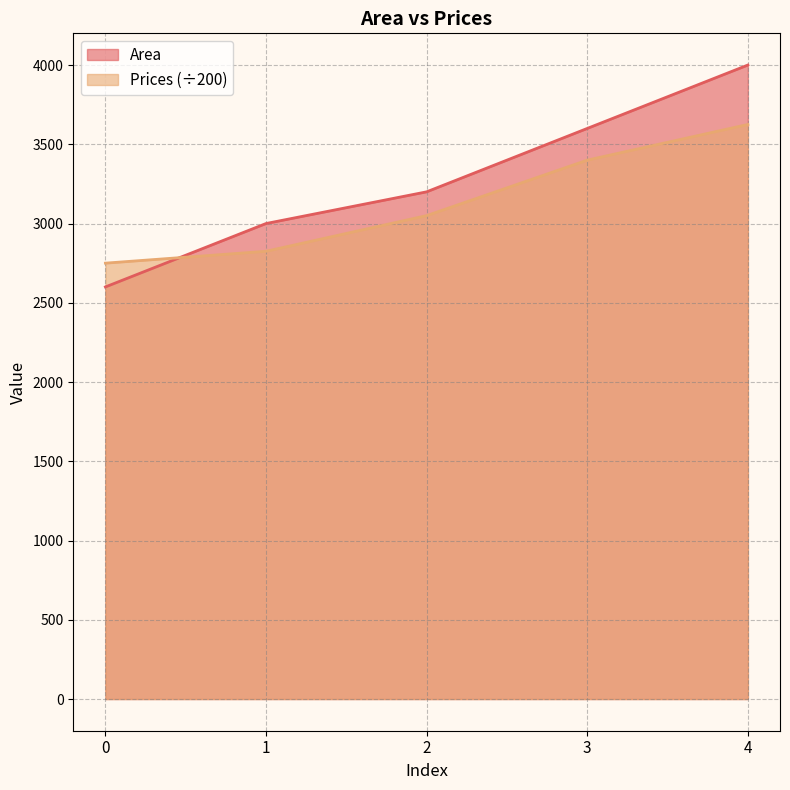

At 2, list the series in order from smallest to largest.

Prices (÷200), Area